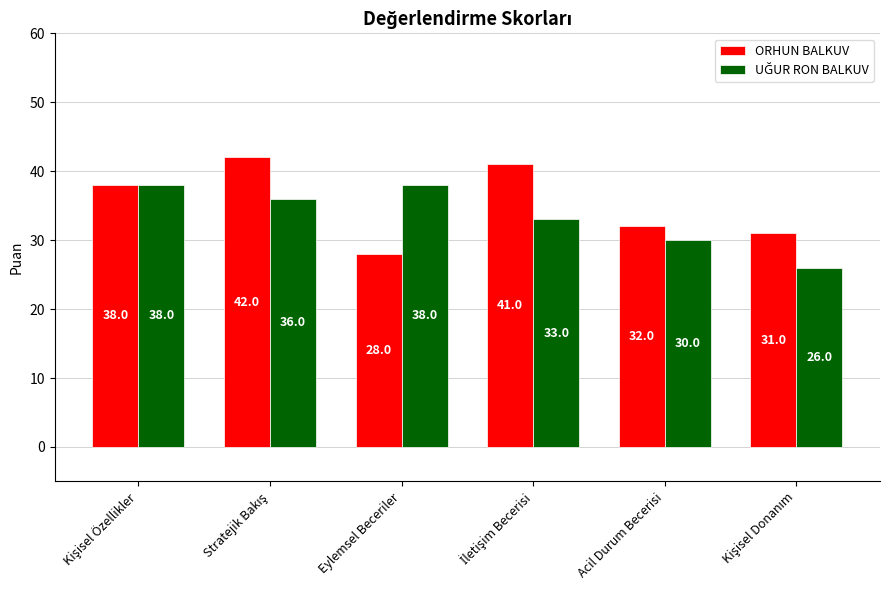

What is the difference between the maximum and minimum values in the ORHUN BALKUV series?

14